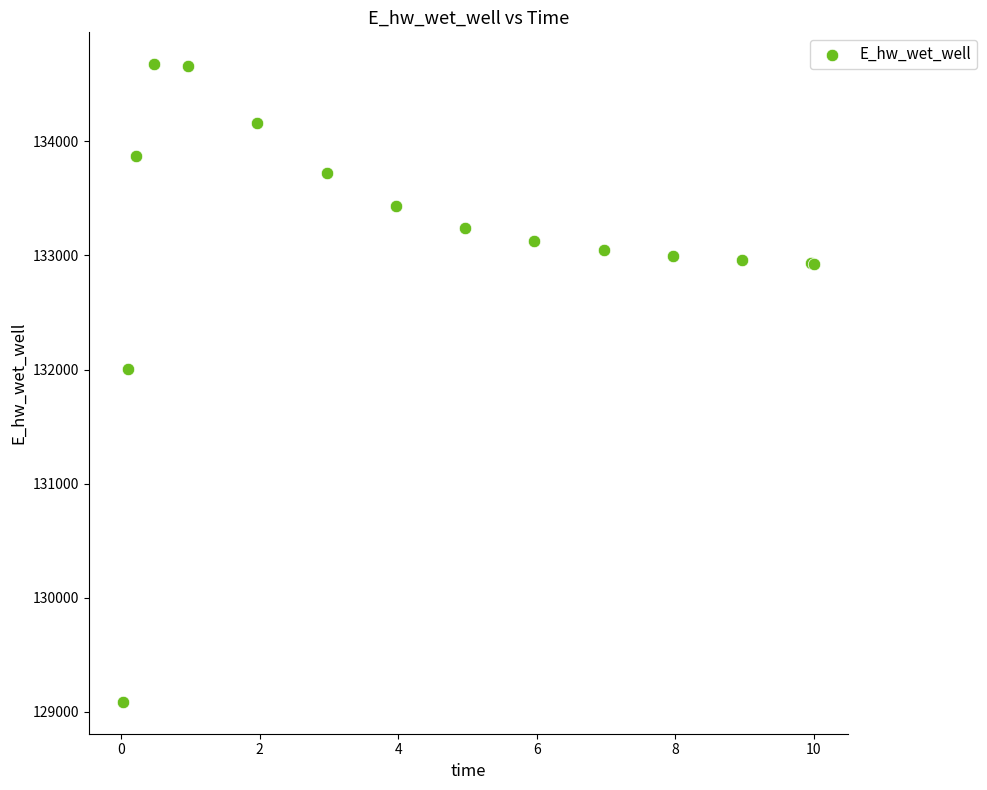

What Y value in the scatter plot is closest to 131881?

132003.3